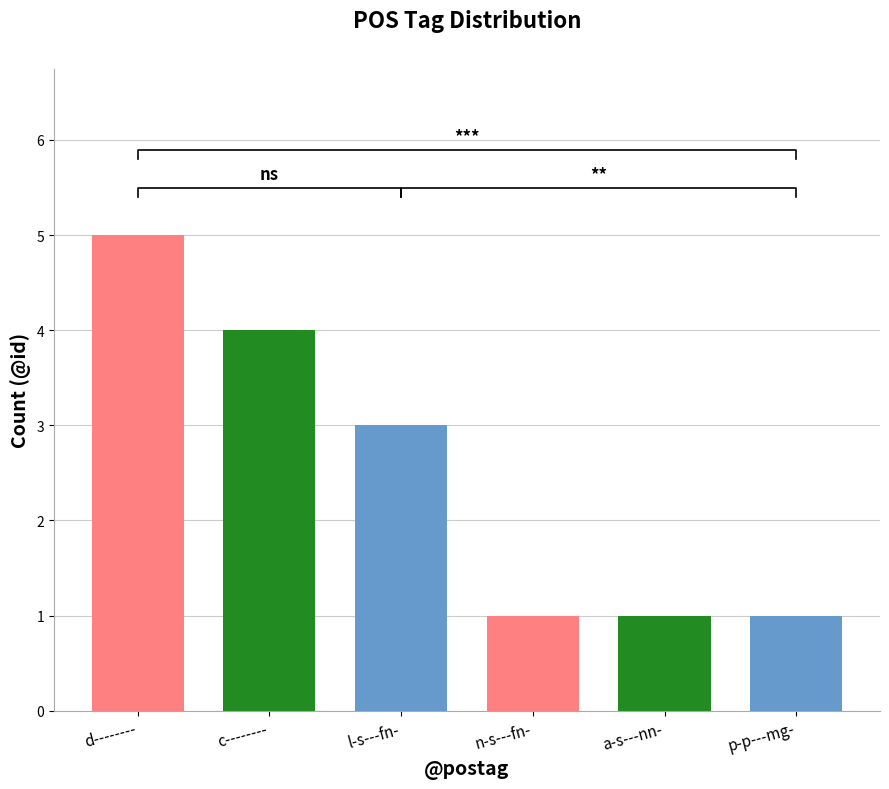

What position from the left is n-s---fn-?

4